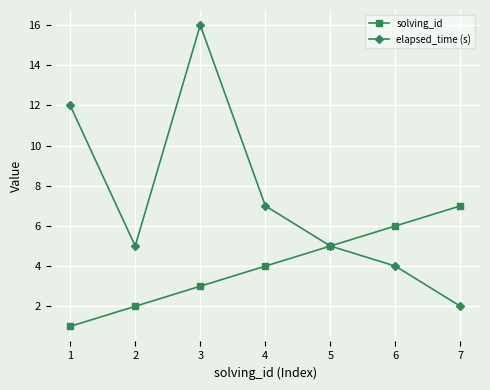

Which series has the largest range (max minus min)?

elapsed_time (s)